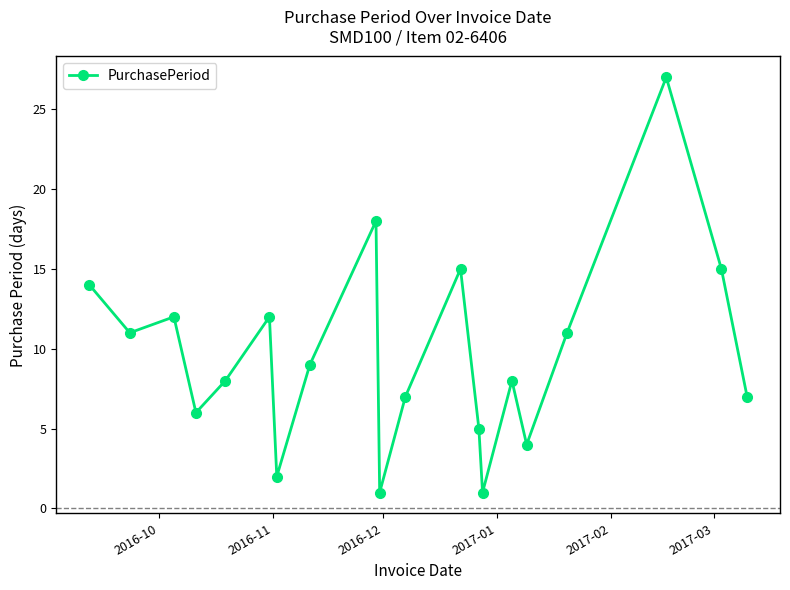

How many categories are shown in the chart?

20